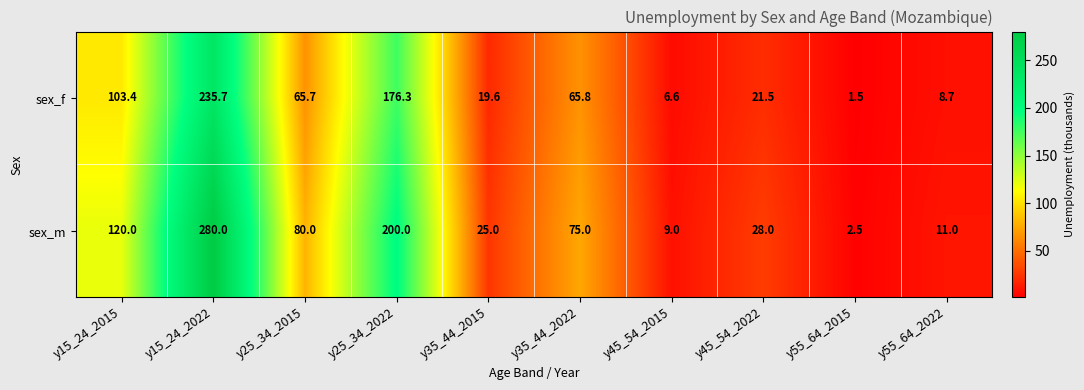

The sex_m series shows 28.0 at y45_54_2022. True or false?

True